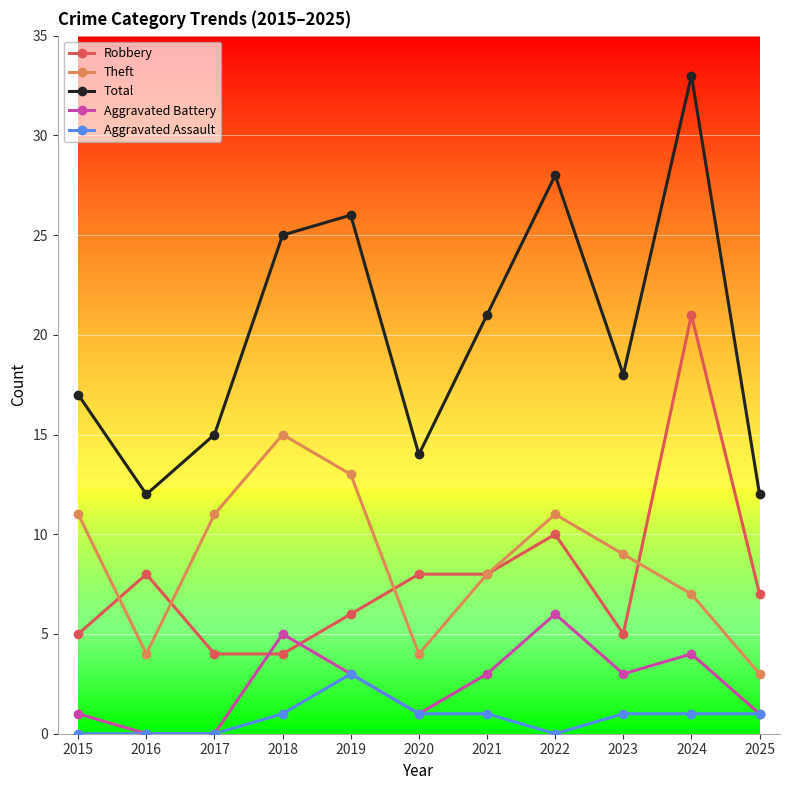

What is the lowest value of the Robbery series?

4